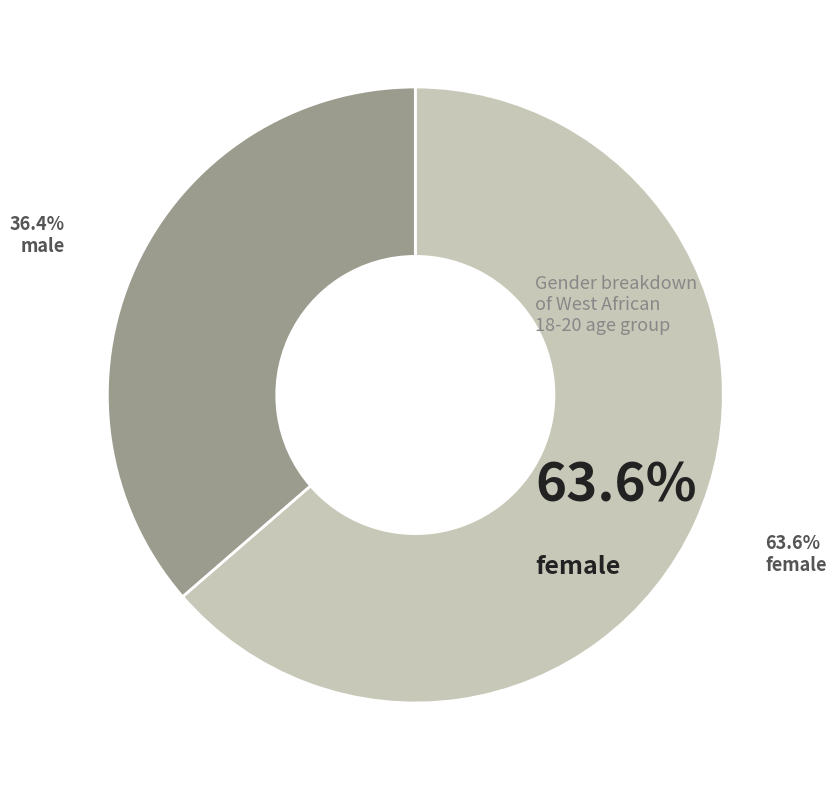

Does any single category account for the majority?

Yes